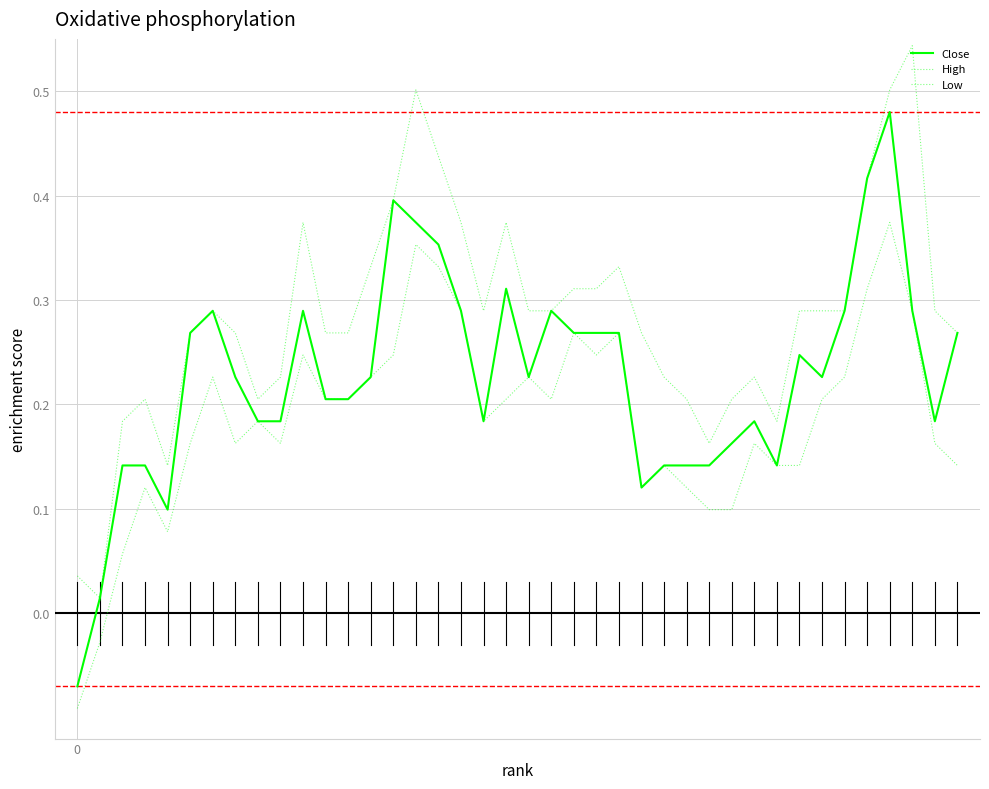

True or false: Close and Low intersect in this chart.

False